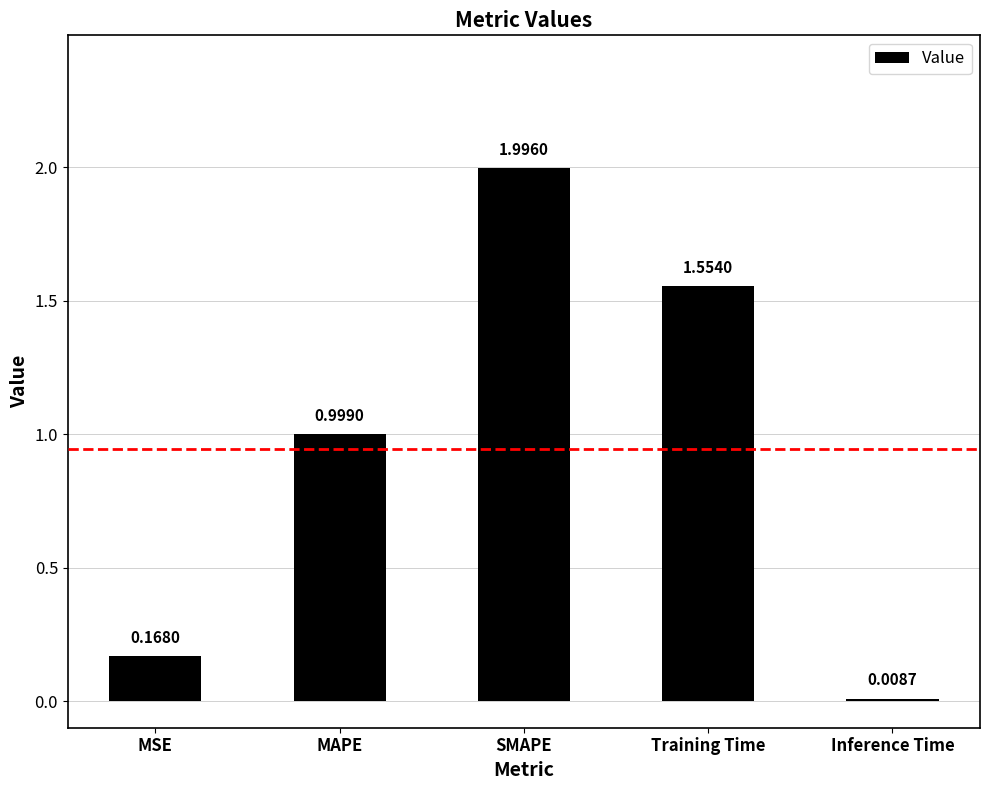

What value does the data have at MAPE?

1.0